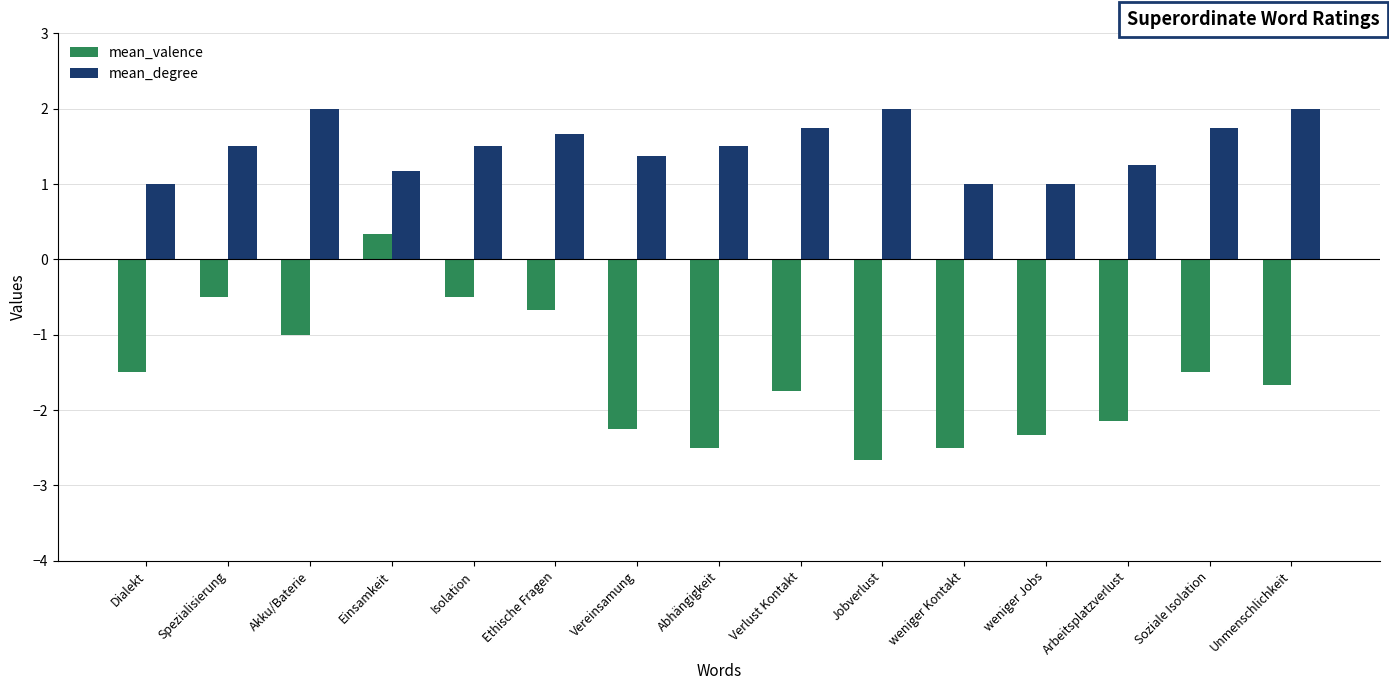

What is the maximum value shown in the chart?

2.0